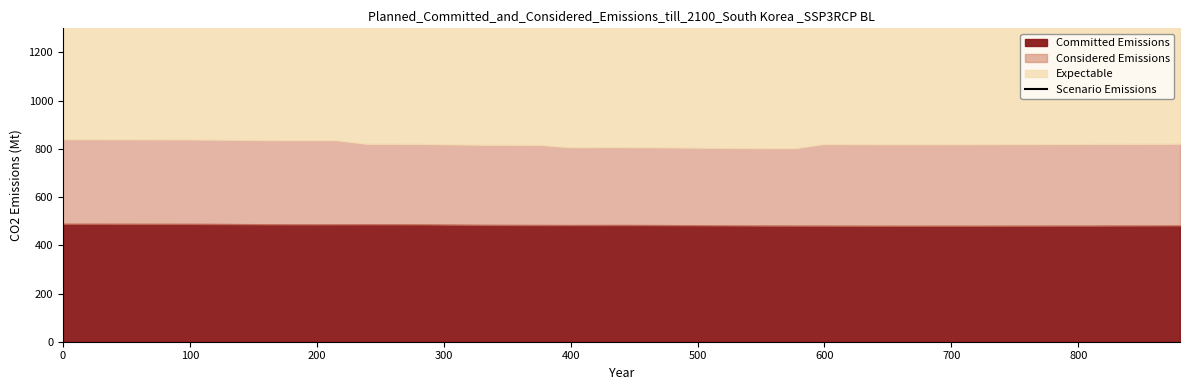

Reading left to right, what are all the values shown in this chart?

1480.7	1479.8	1478.9	1478.1	1477.1	1475.6	1473.7	1472.0	1471.0	1470.4	1455.1	1454.2	1452.6	1450.3	1448.3	1447.1	1446.0	1435.7	1435.2	1434.6	1433.4	1431.8	1430.0	1428.4	1427.1	1426.1	1442.7	1441.6	1440.5	1439.8	1439.2	1438.5	1438.2	1437.7	1437.3	1436.8	1436.9	1436.3	1436.1